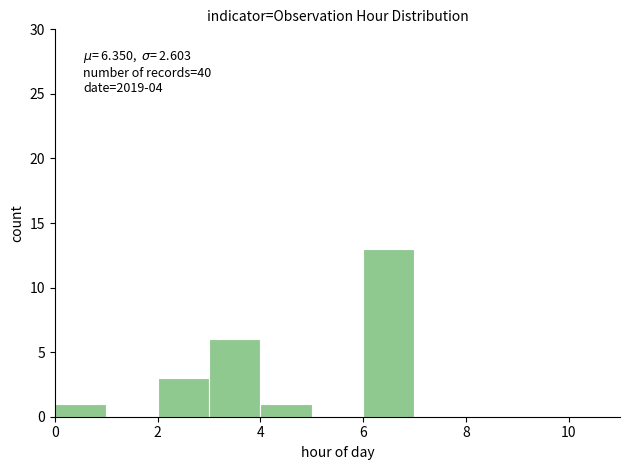

Which range on the x-axis has the tallest bar?

6 to 7